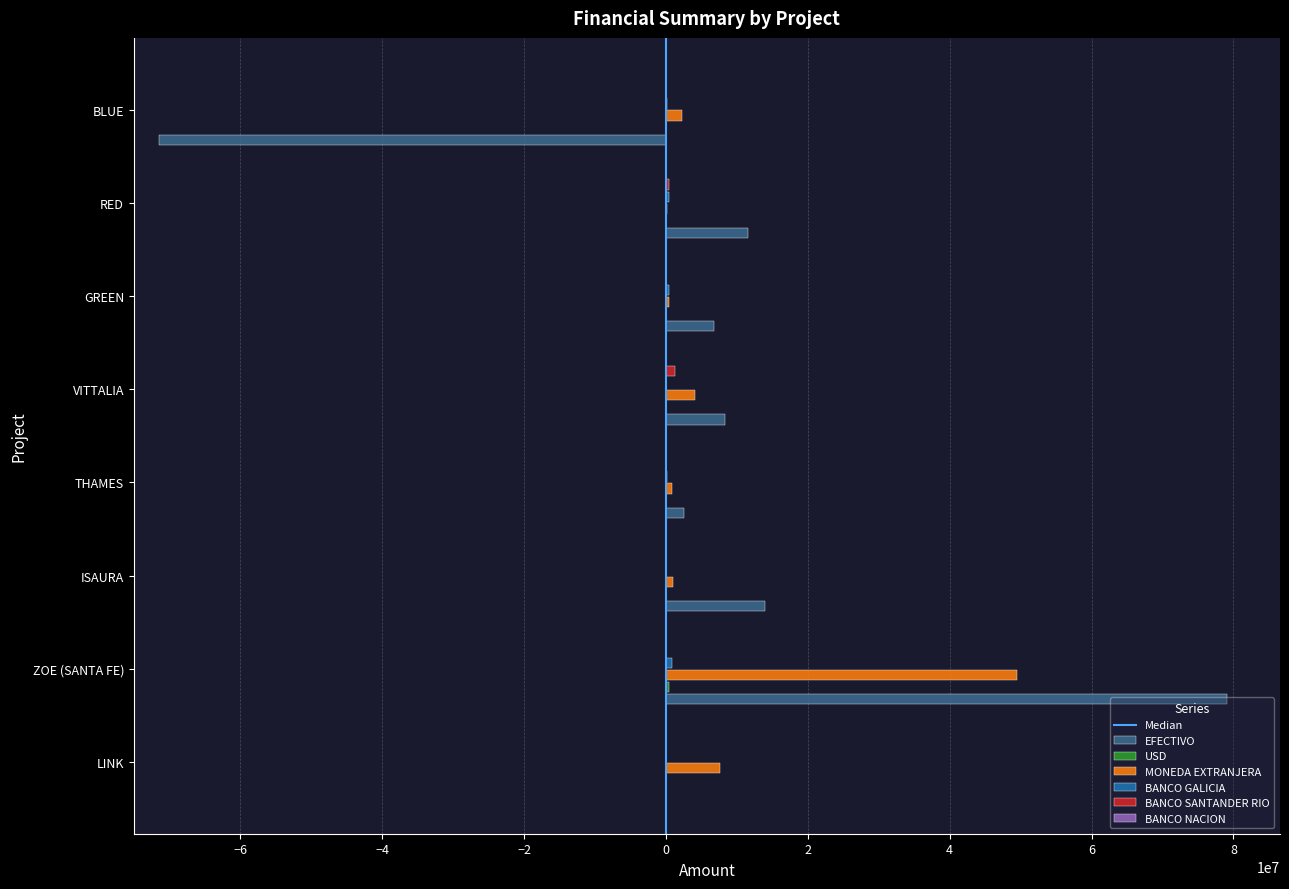

True or false: EFECTIVO has a value of -18130232.1 at BLUE.

False